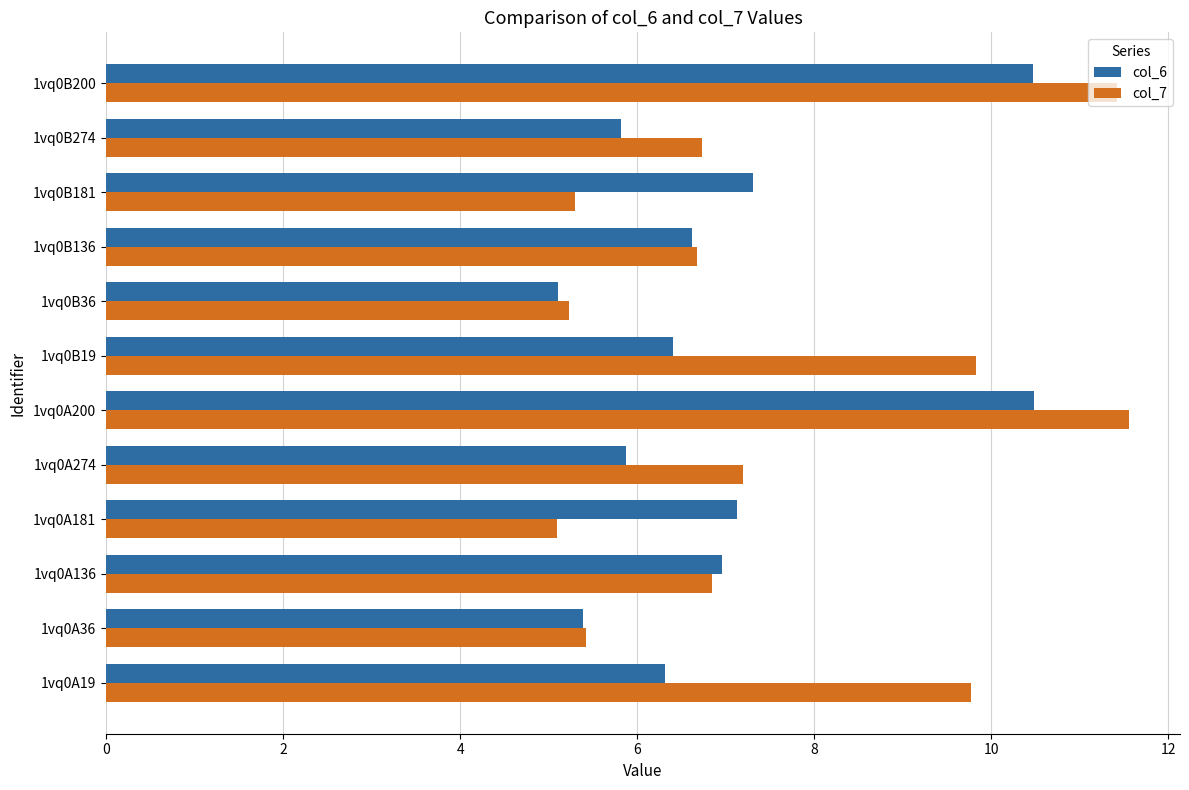

List the series in order of their overall mean, highest first.

col_7, col_6